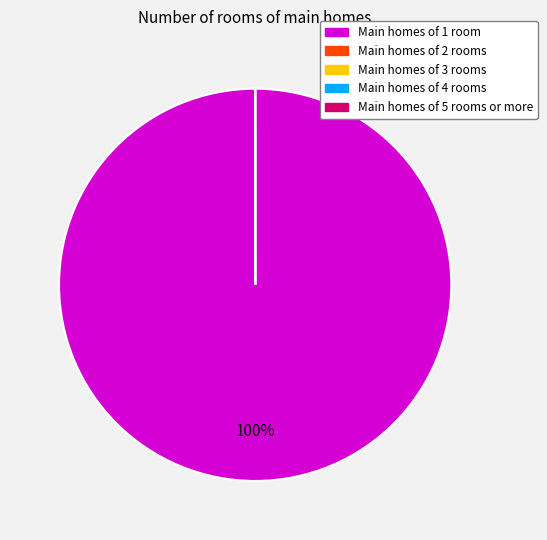

To the nearest percent, what is the difference between the largest and smallest slice percentages?

100%